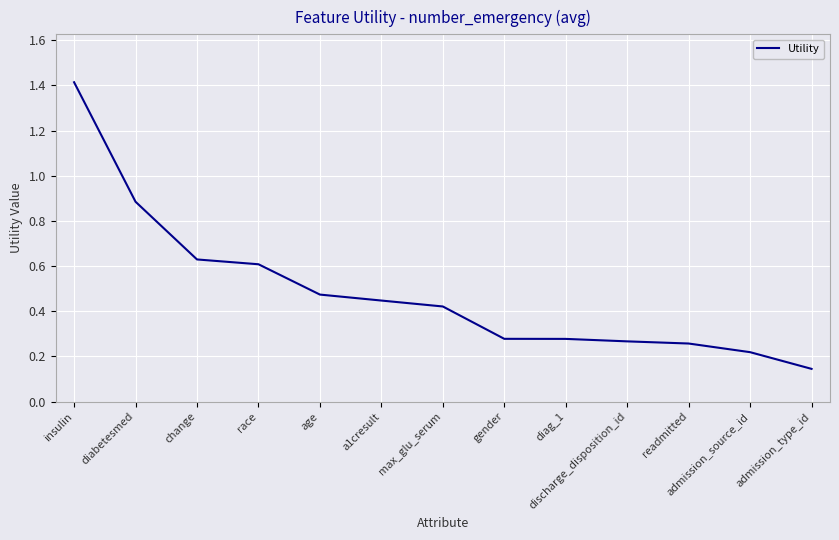

What is the change in value from insulin to change?

-0.8